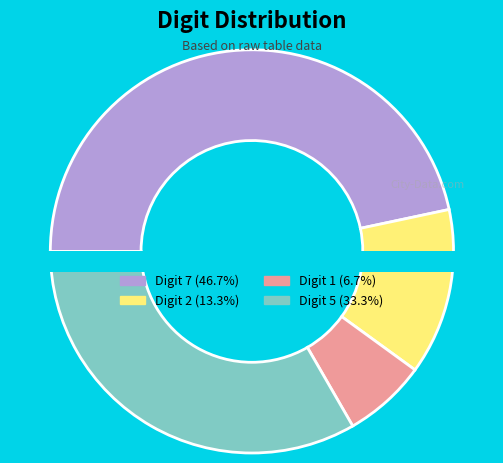

Is there a majority slice in this chart?

No